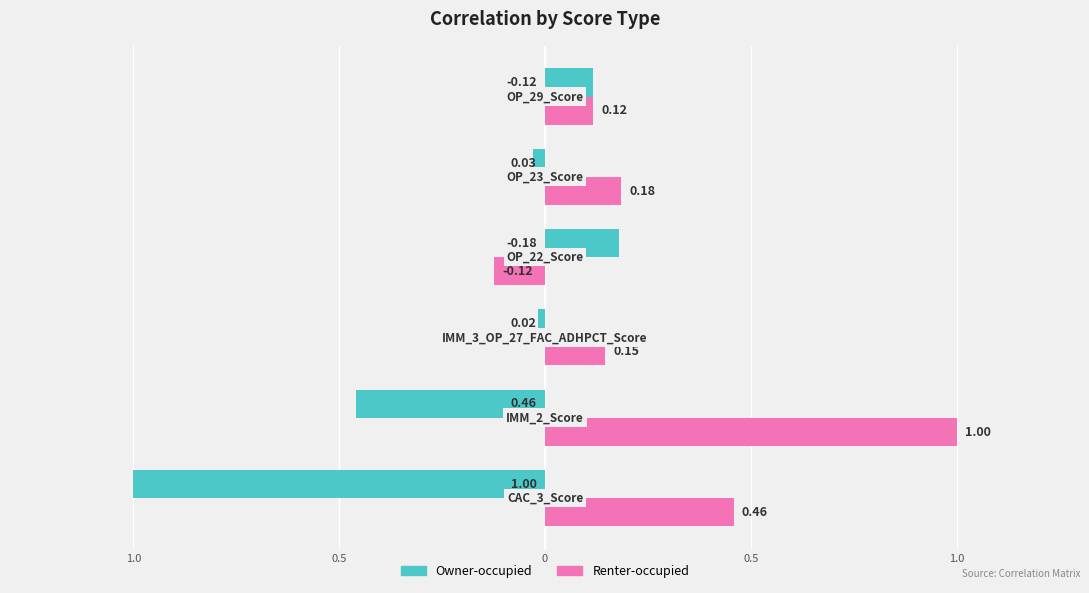

What are all the series names shown in the legend?

Owner-occupied, Renter-occupied